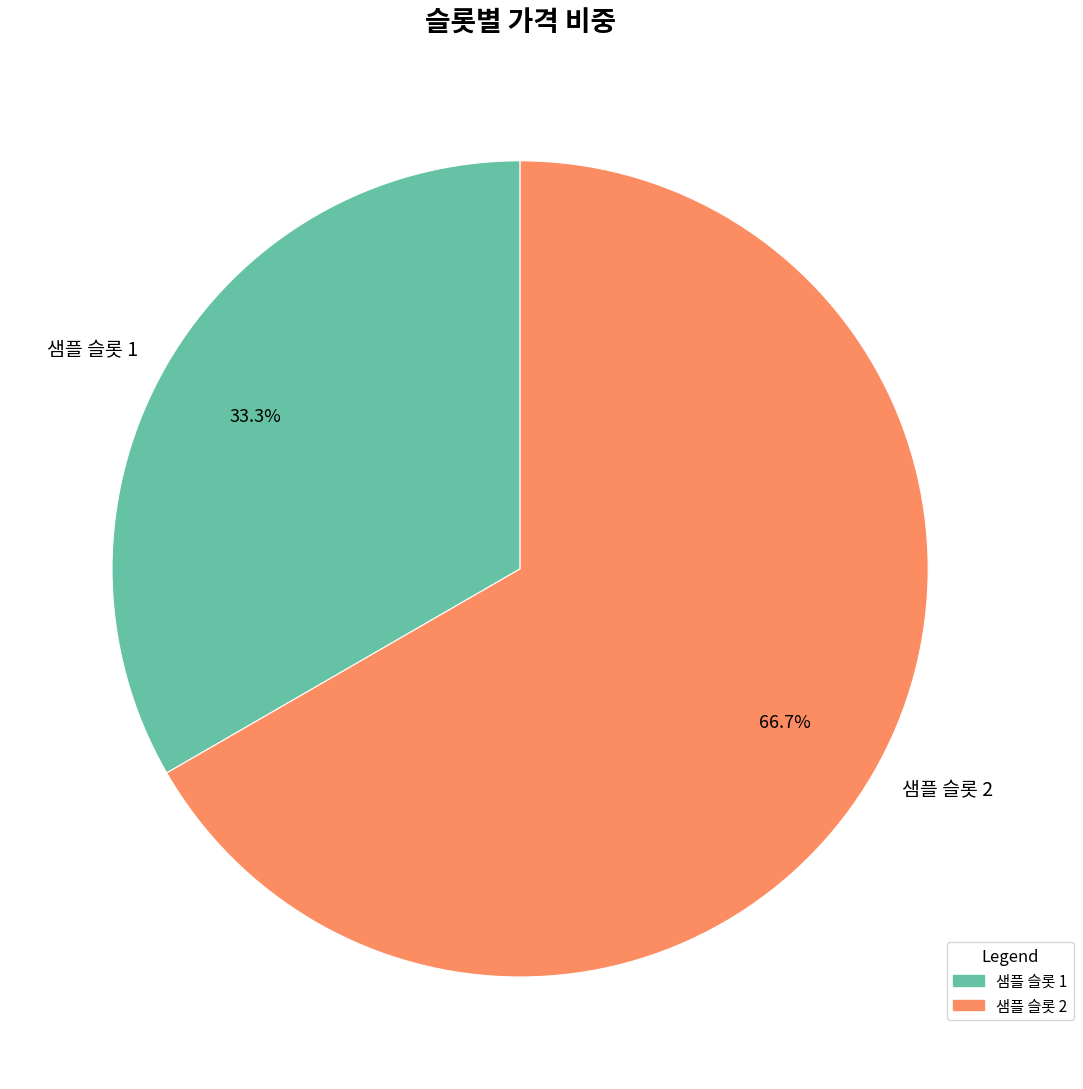

What percentage is the 샘플 슬롯 2 slice, to the nearest percent?

67%